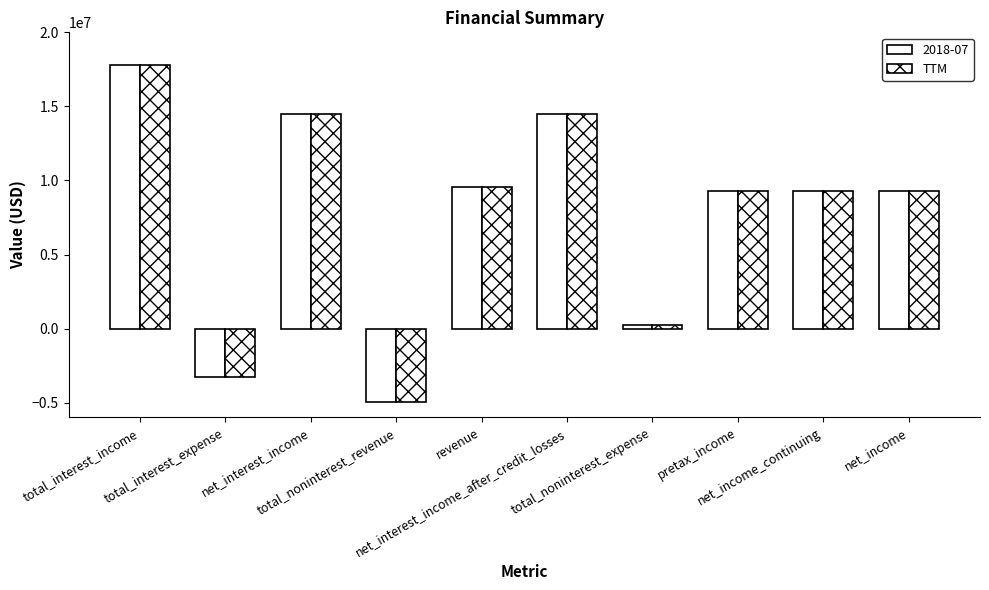

Count the number of data series in this chart.

2